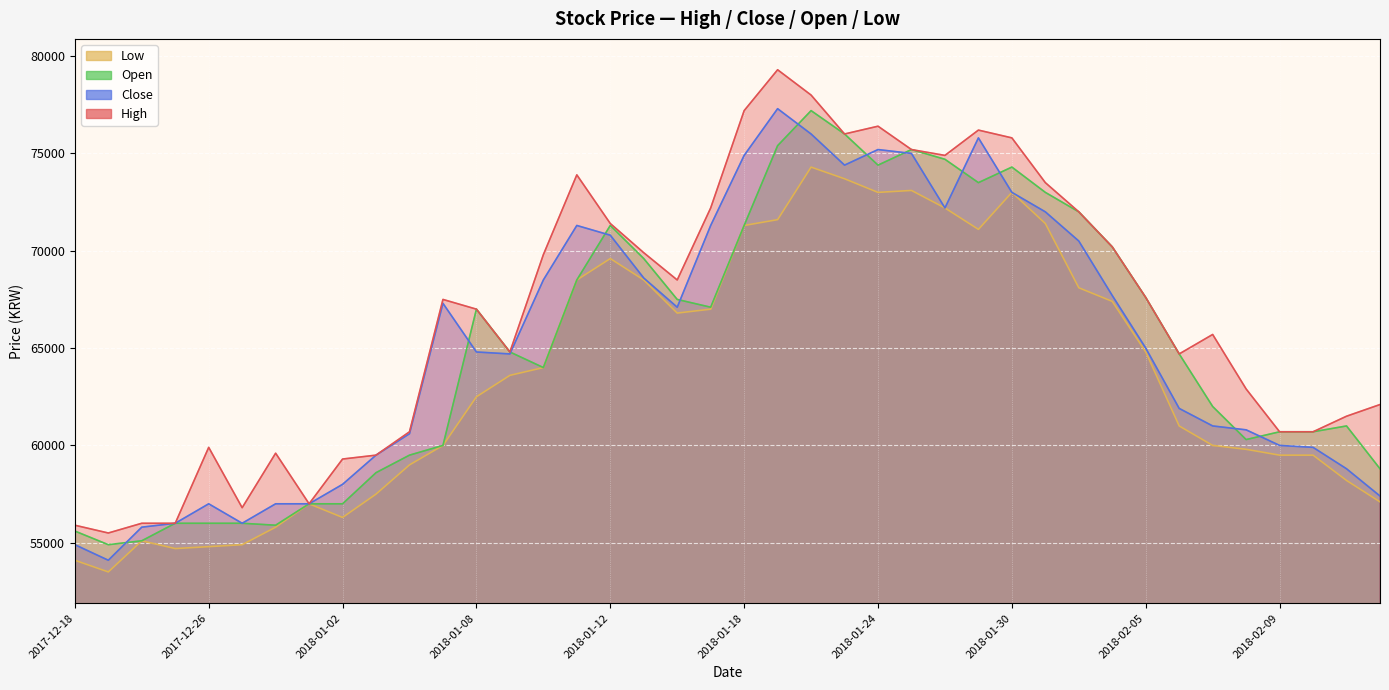

Which has a higher value, 2018-01-24 or 2018-01-03?

2018-01-24